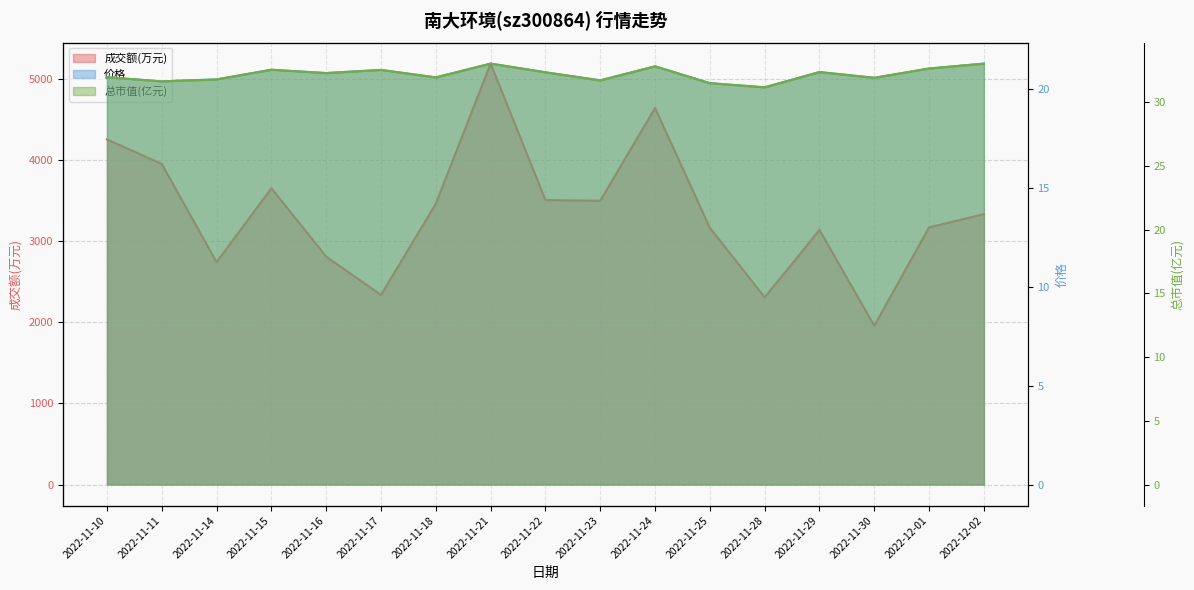

The value of 价格 at 2022-11-16 is 34.6. True or false?

False